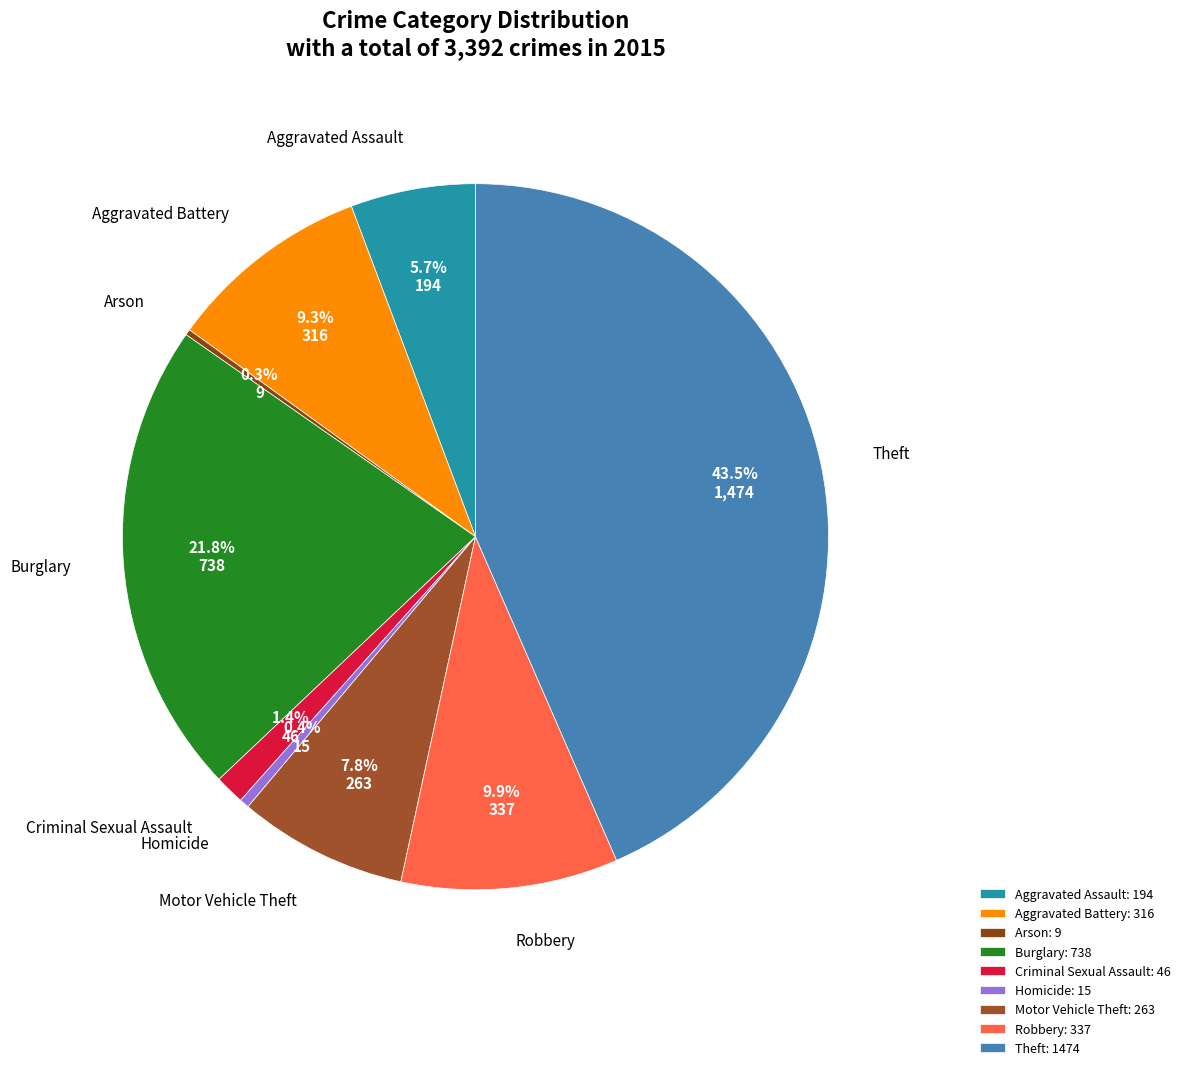

To the nearest percent, what percentage of the pie is Aggravated Assault?

6%